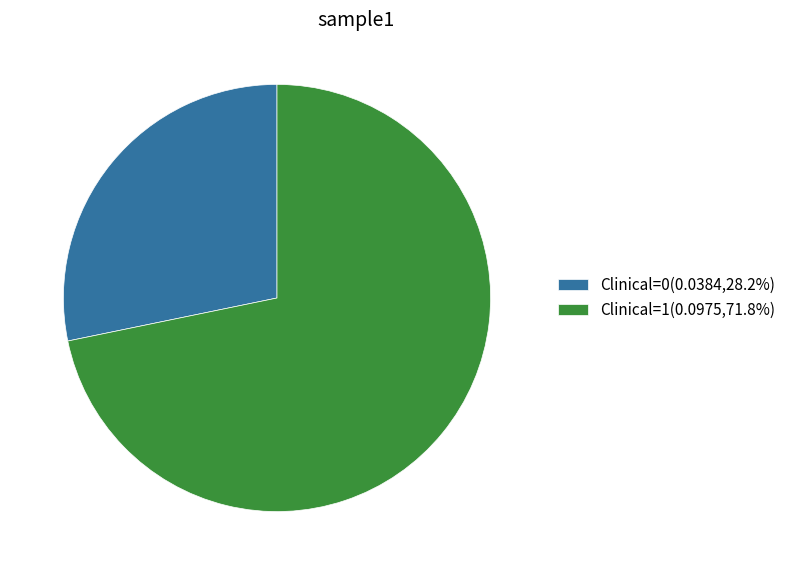

Approximately how many times larger is the value at Clinical=0(0.0384,28.2%) compared to Clinical=1(0.0975,71.8%)?

0.4